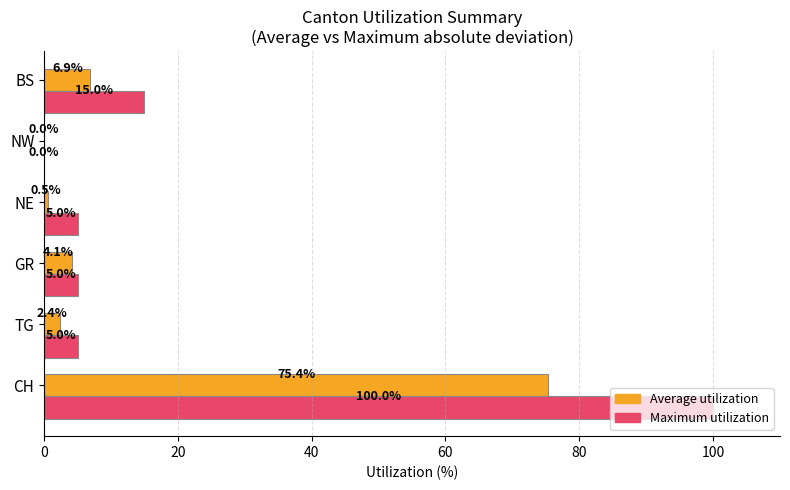

Which series has the largest total across all categories?

Maximum utilization